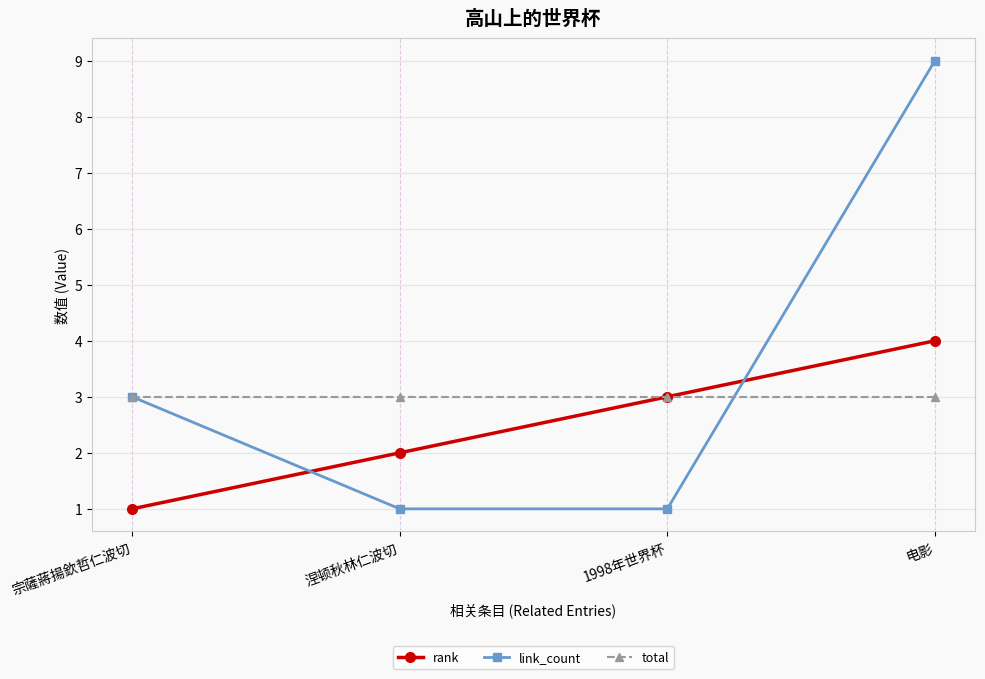

How many intersections are there between link_count and rank?

2